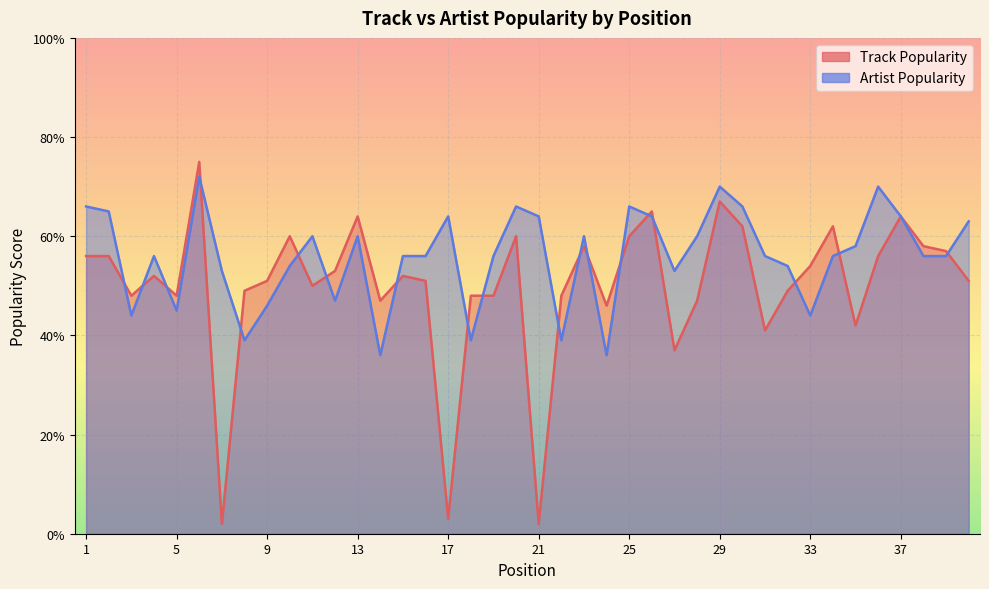

List the labels in order of Artist Popularity value, largest first.

6, 29, 36, 1, 20, 25, 30, 2, 17, 21, 26, 37, 40, 11, 13, 23, 28, 35, 4, 15, 16, 19, 31, 34, 38, 39, 10, 32, 7, 27, 12, 9, 5, 3, 33, 8, 18, 22, 14, 24